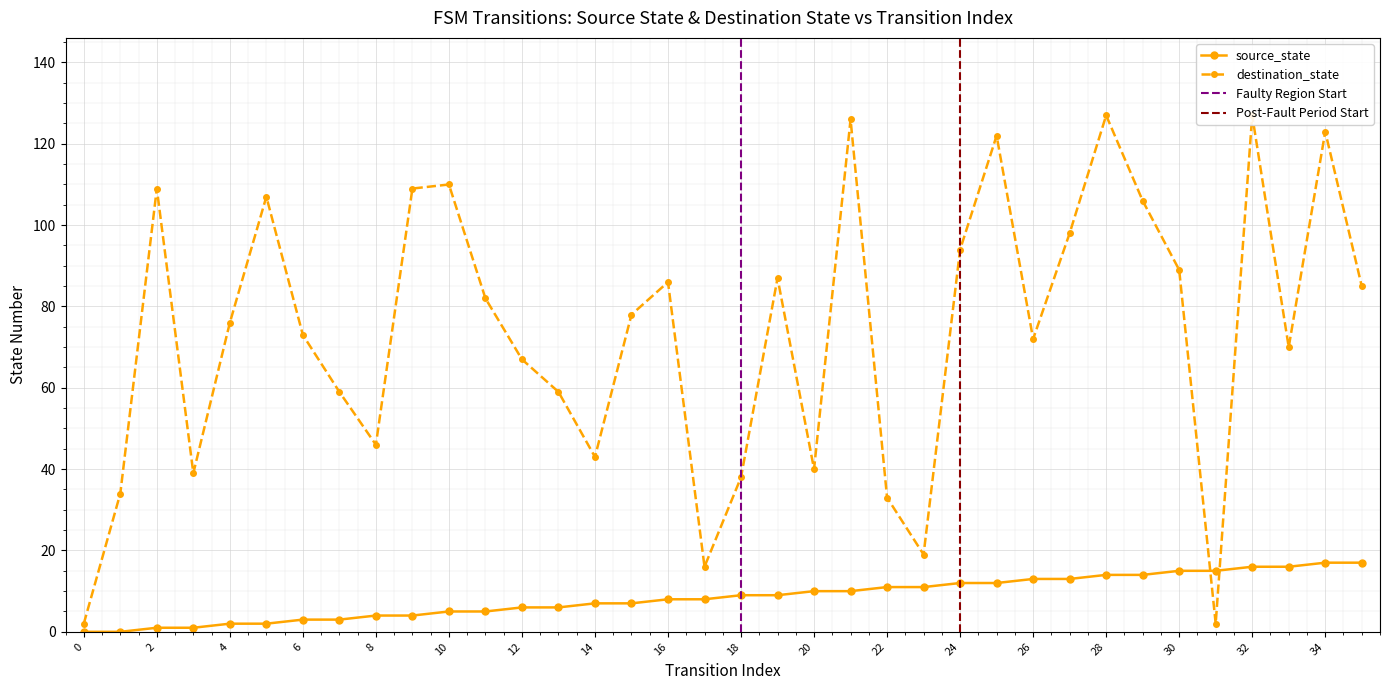

What is the spread (max minus min) of values at 30?

74